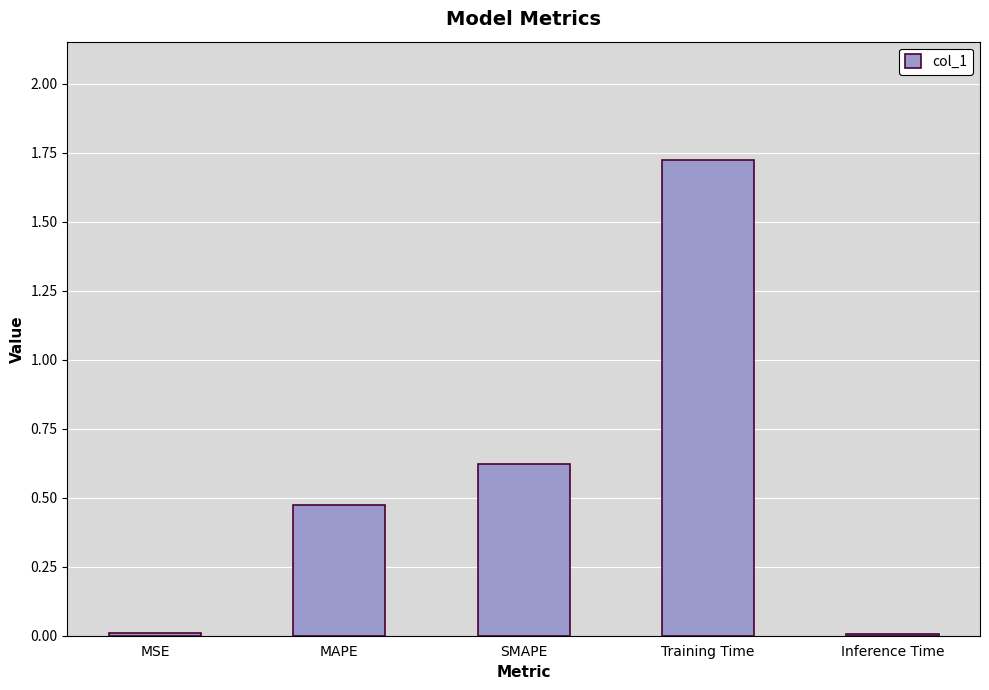

The chart shows a value of 0.4 at Training Time. True or false?

False